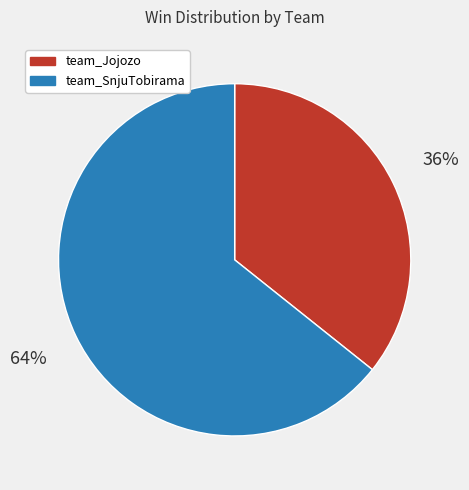

Combined, do team_Jojozo and team_SnjuTobirama account for over 50%?

Yes